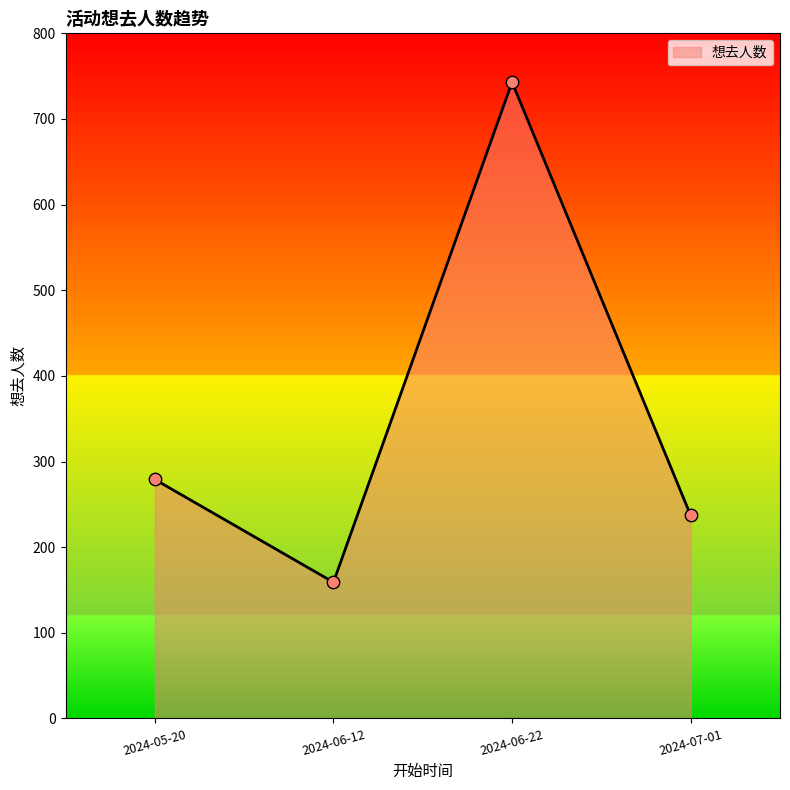

Between 2024-05-20 and 2024-06-22, which is larger?

2024-06-22